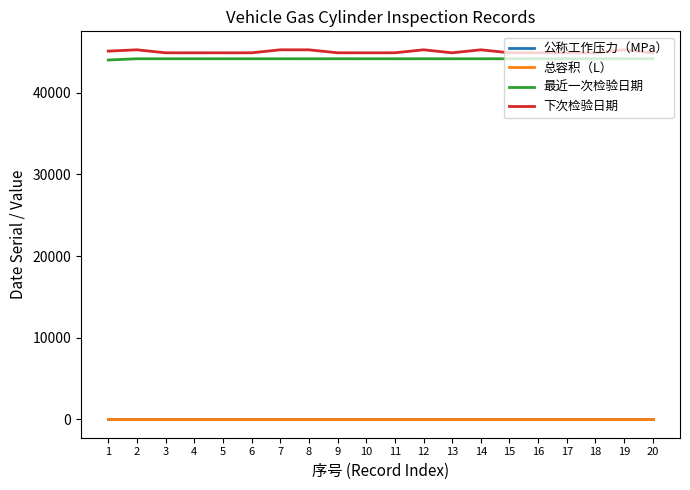

Is it true that 总容积（L） equals 80 at 20?

True